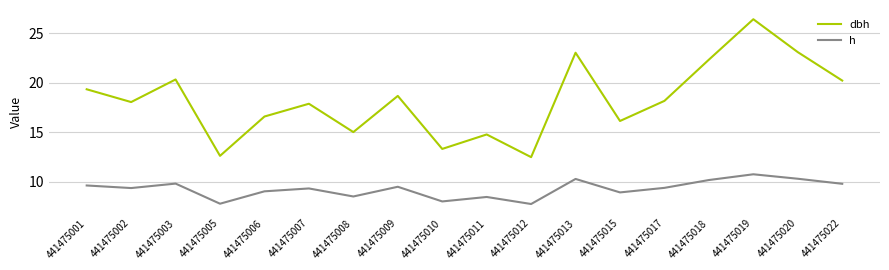

True or false: dbh has more than 1 interior local peaks.

True